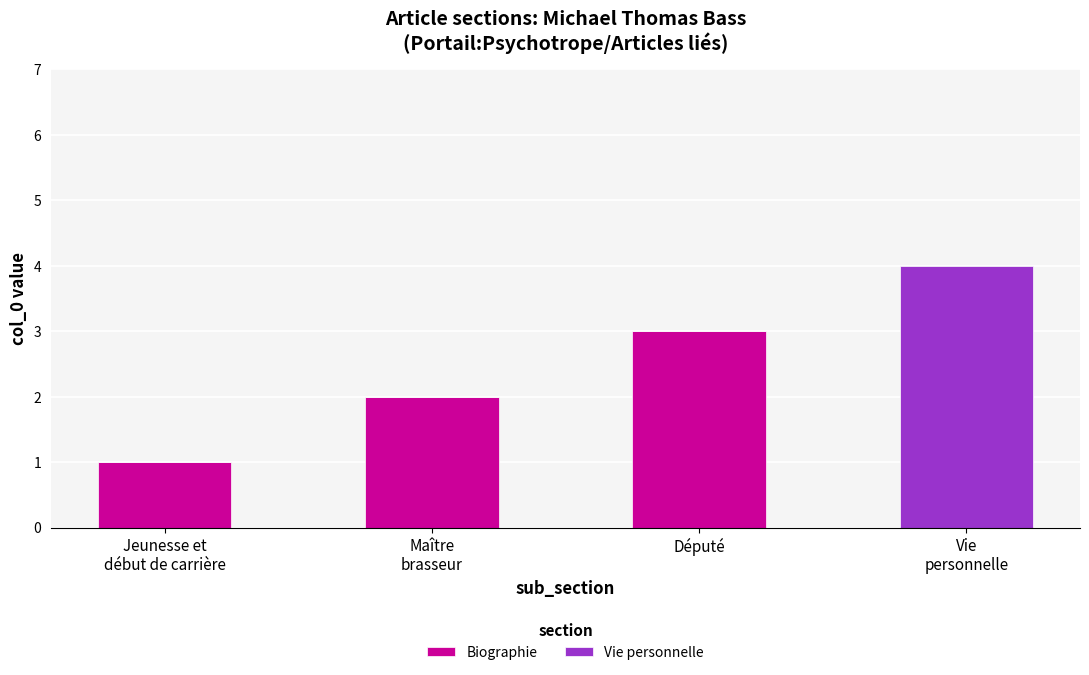

What is the total value across all series at Député?

3